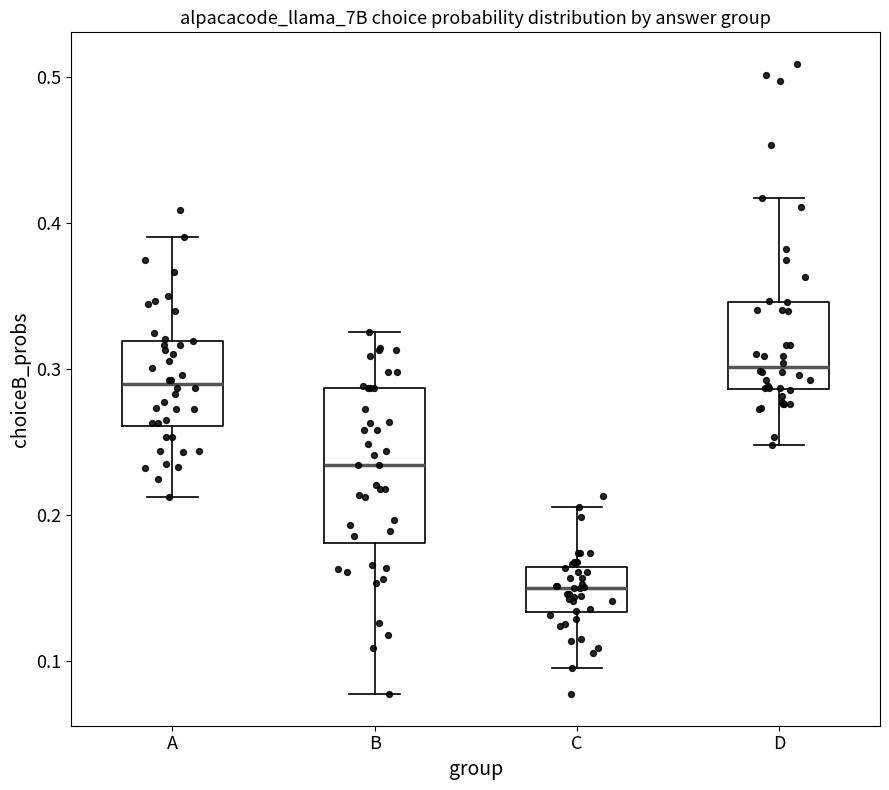

Which box has the lowest median line?

C